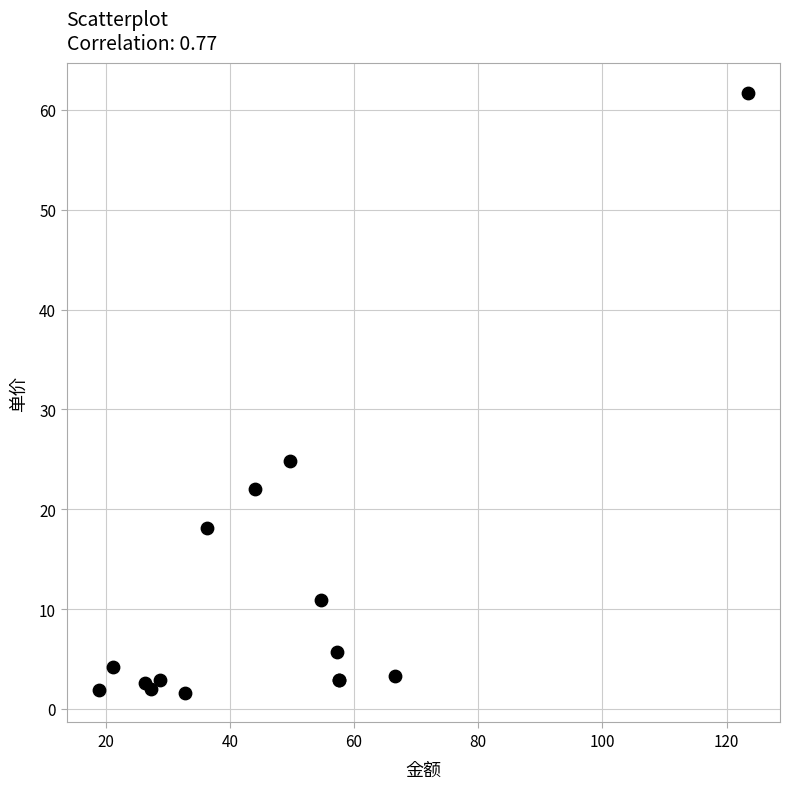

What Y value in the scatter plot is closest to 31?

24.9